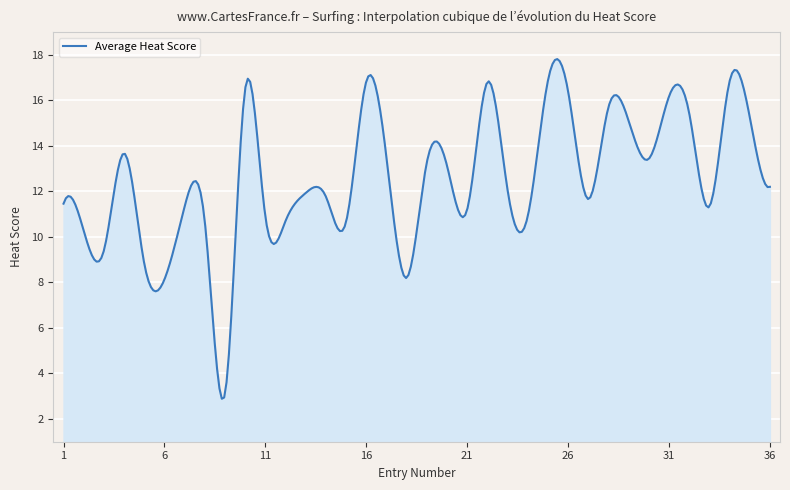

How many series are shown in this chart?

1